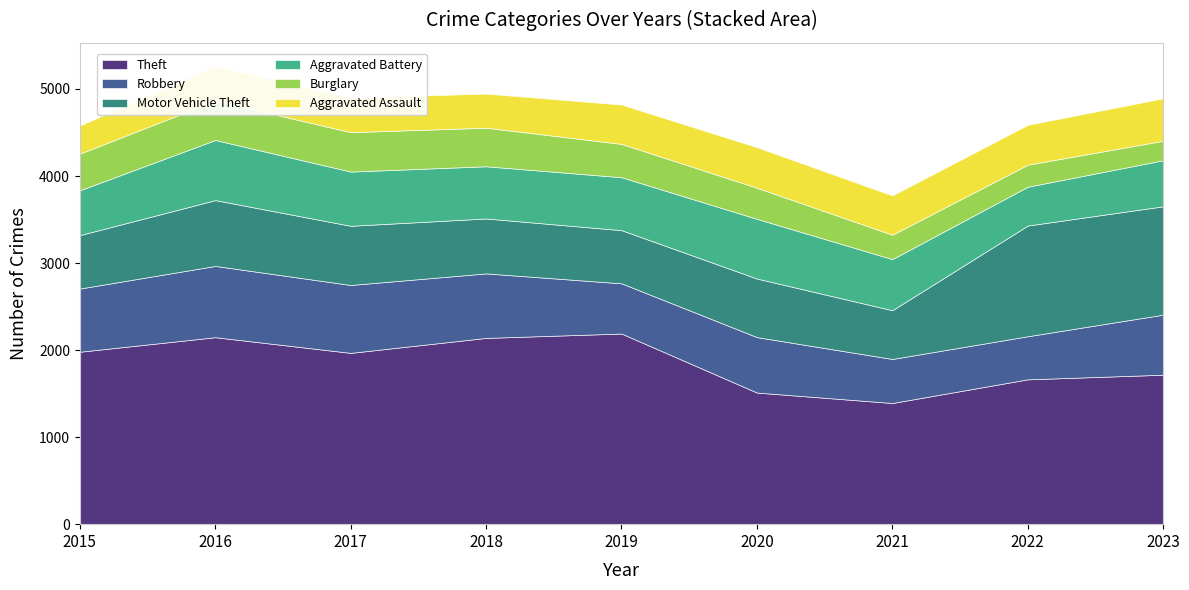

What is the spread (max minus min) of values at 2018?

1748